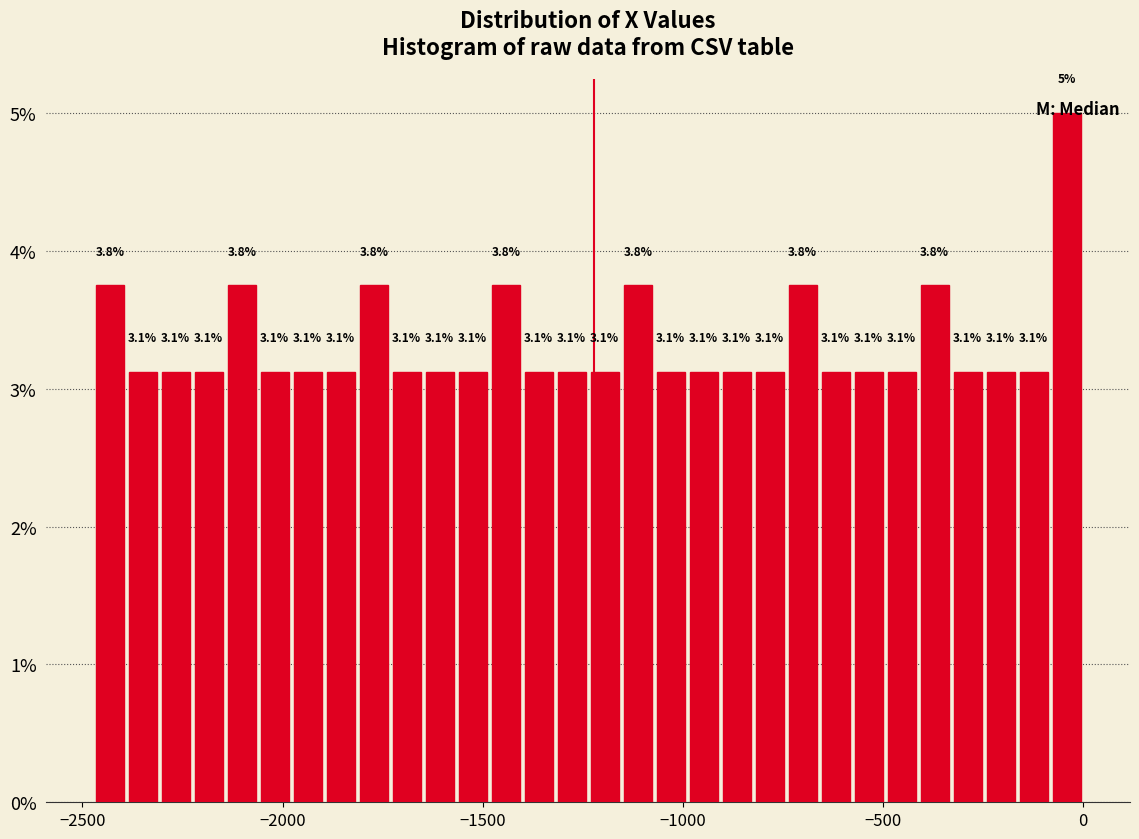

Read against the x-axis, roughly where is the centre of the tallest bar?

-50